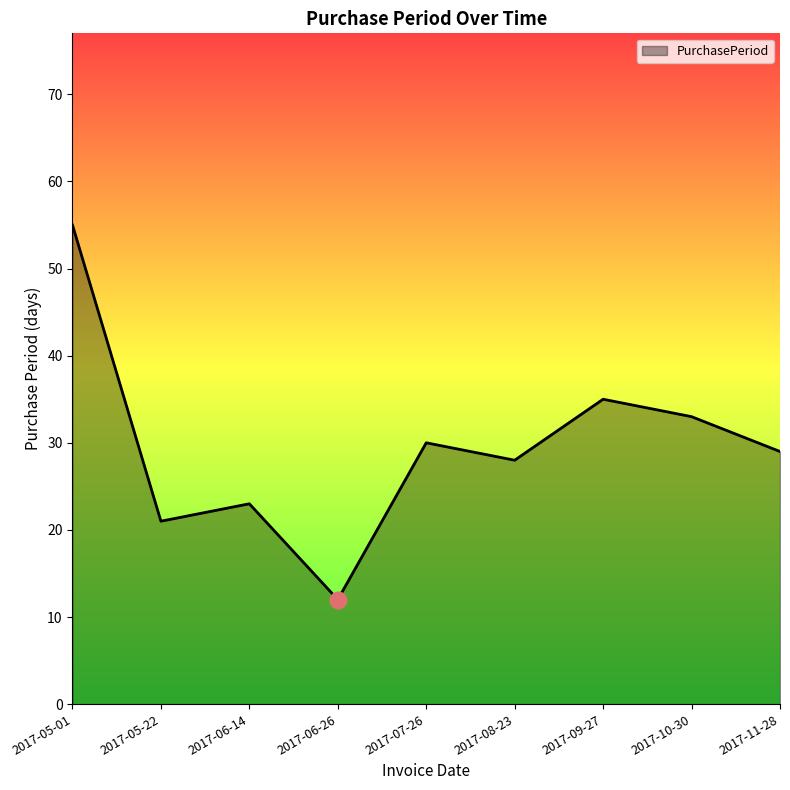

Reading left to right, transcribe all the data shown in this chart.

55	21	23	12	30	28	35	33	29